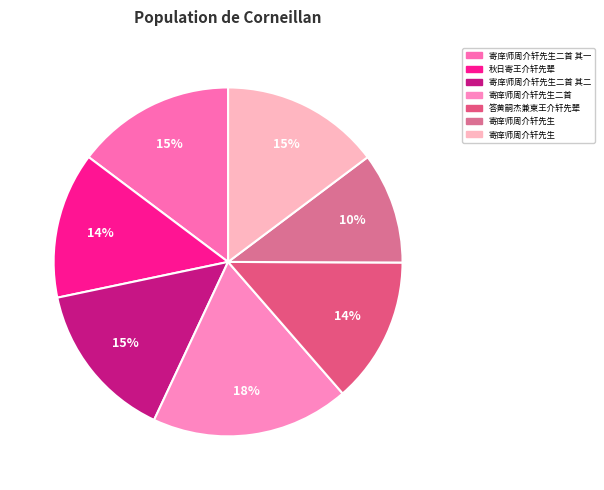

How many slices are in this pie chart?

7